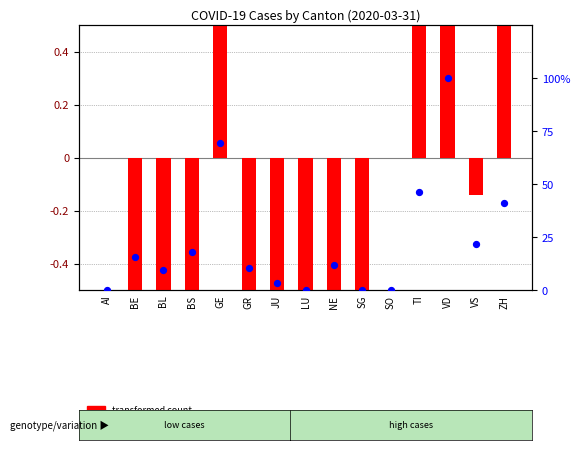

Which series contains the highest Y value?

percentile rank within the sample